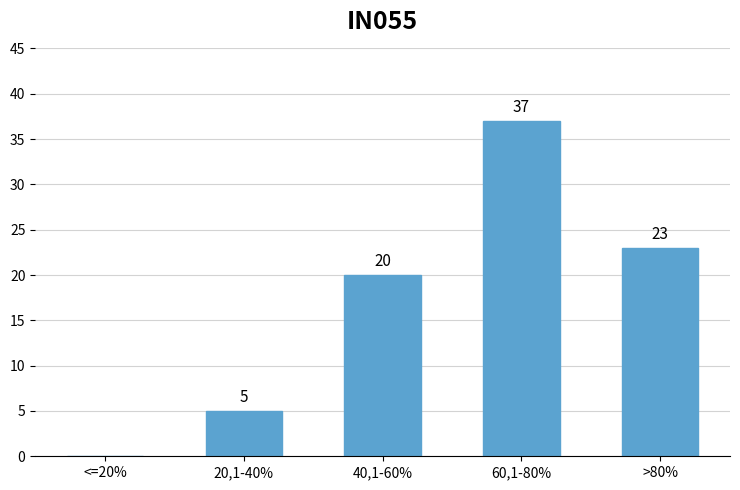

The chart shows a value of 37 at 60,1-80%. True or false?

True